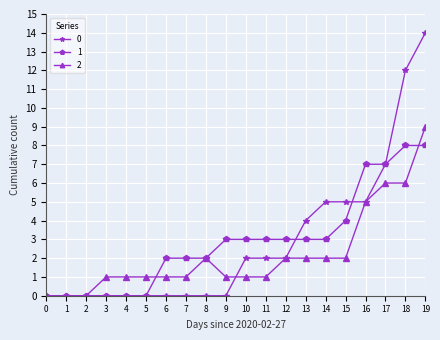

How many data points does each series have?

20